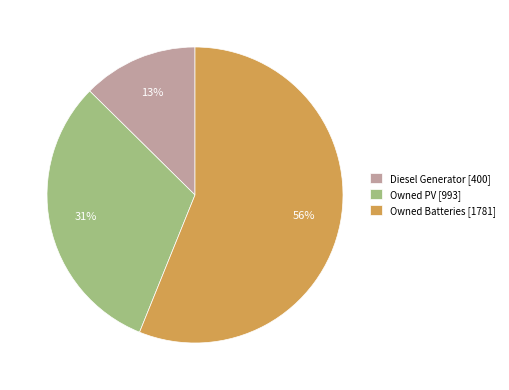

Rank the categories by value from lowest to highest.

Diesel Generator, Owned PV, Owned Batteries